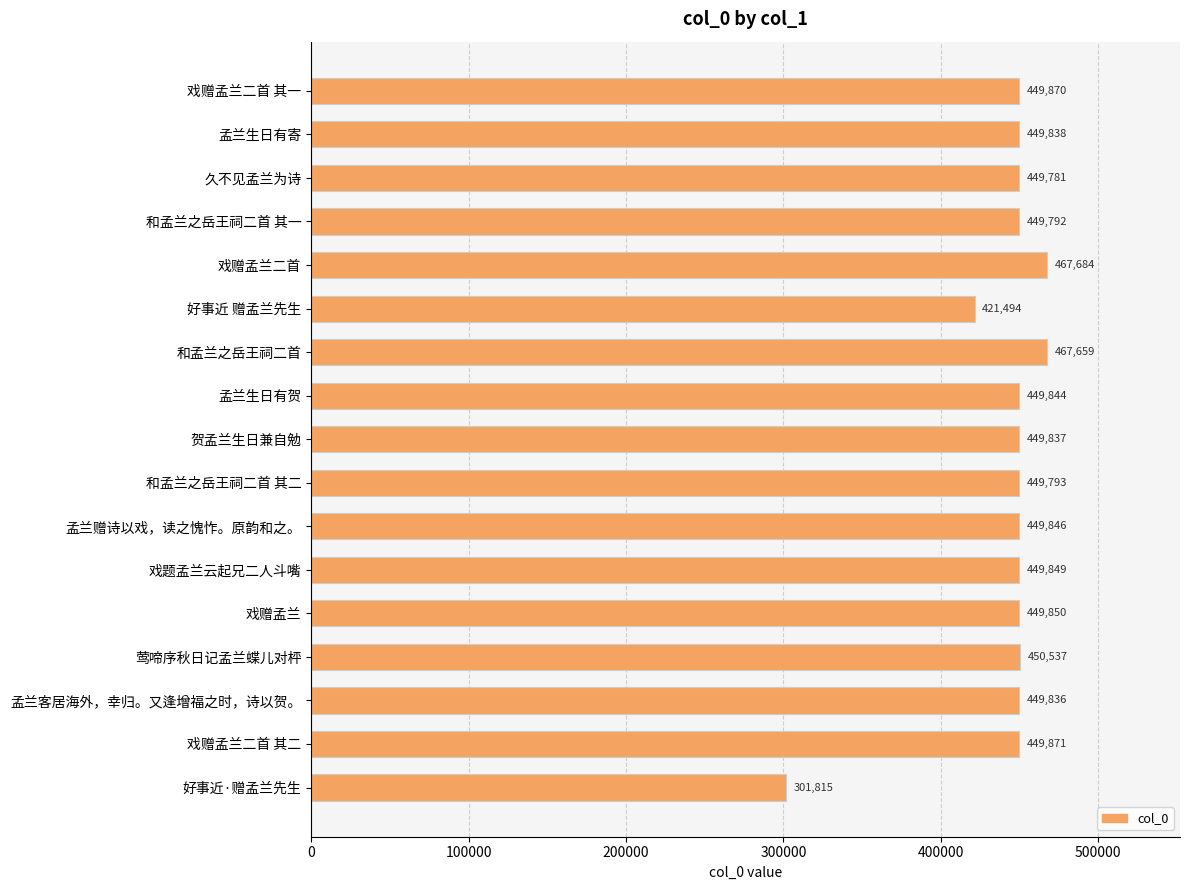

What is the ratio of the value at 孟兰生日有贺 to the value at 和孟兰之岳王祠二首 其一?

1.0